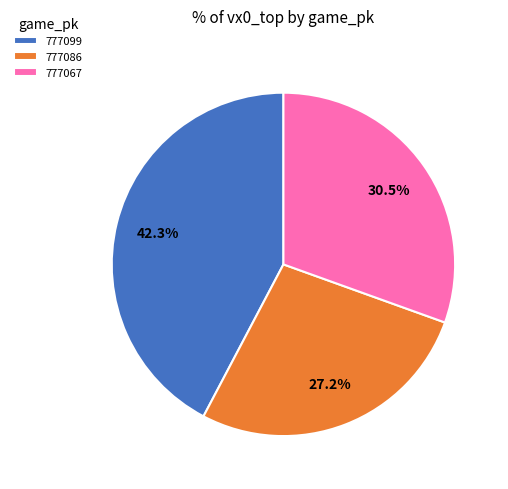

What is the total percentage of 777067 and 777099?

72.8%